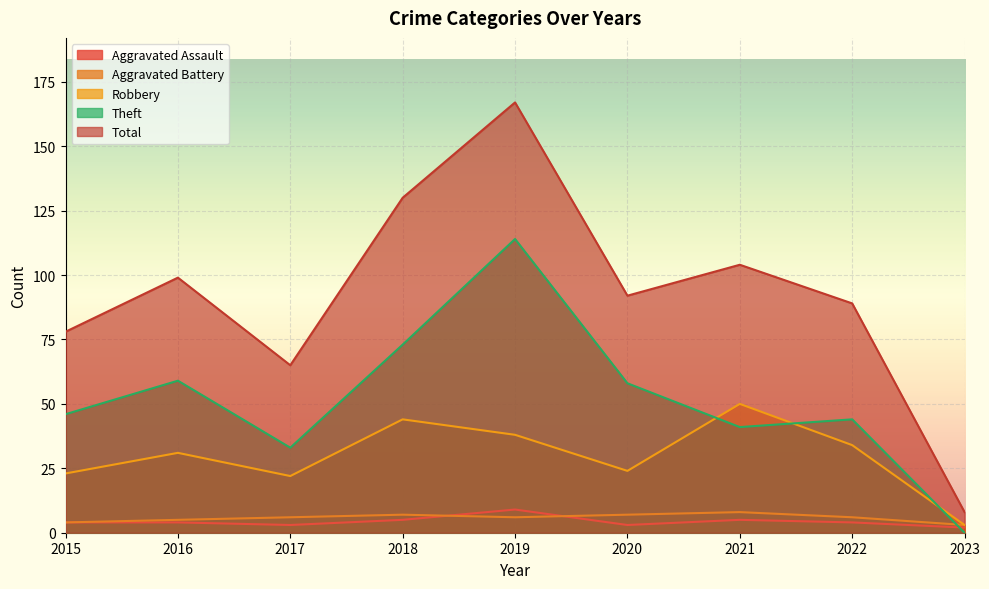

List the labels in order of Aggravated Assault value, smallest first.

2023, 2017, 2020, 2015, 2016, 2022, 2018, 2021, 2019